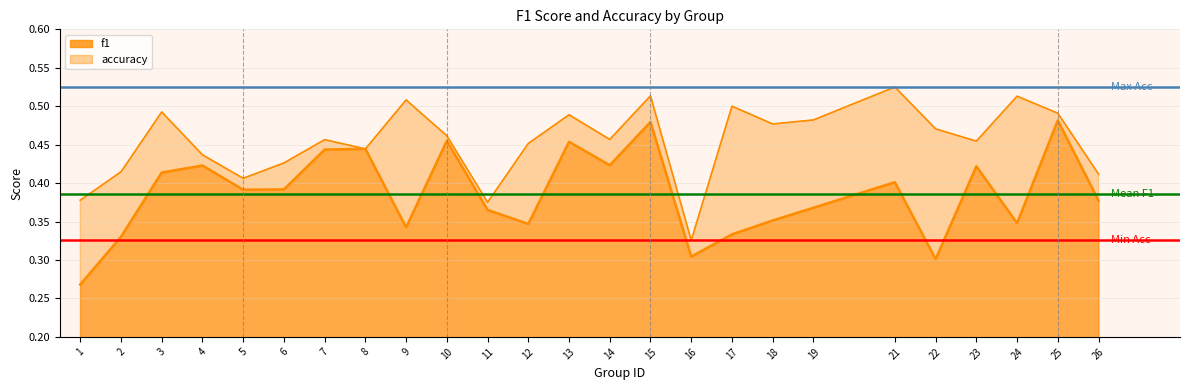

The Max Accuracy series shows 0.8 at 1. True or false?

False